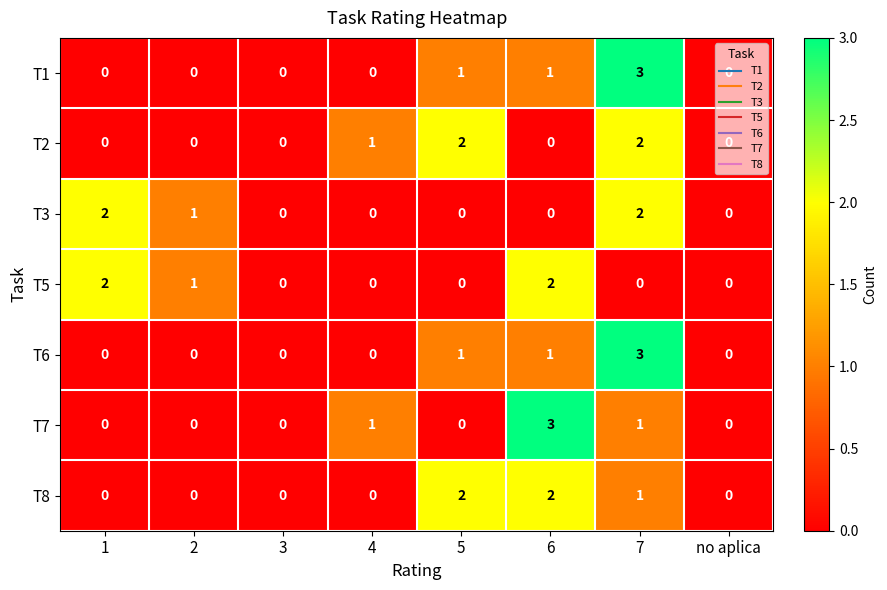

True or false: T6 has a value of 2 at 3.

False